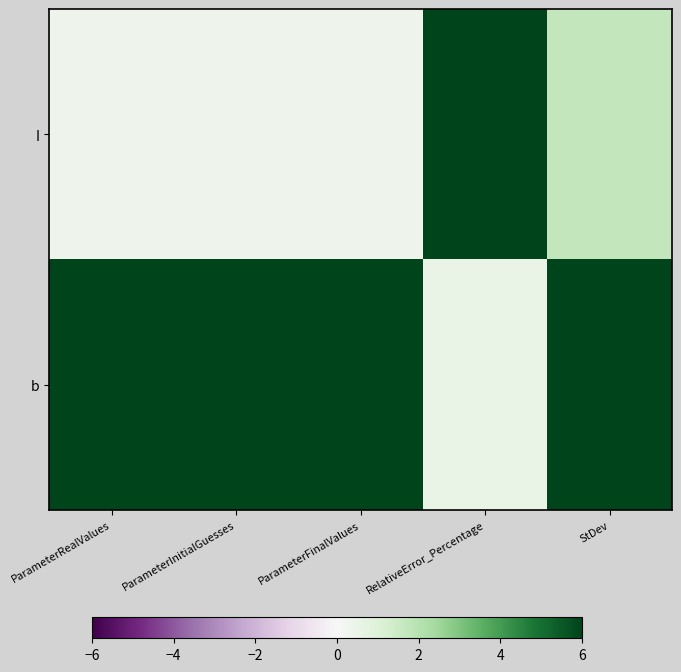

Which has a higher value, StDev or ParameterRealValues?

StDev